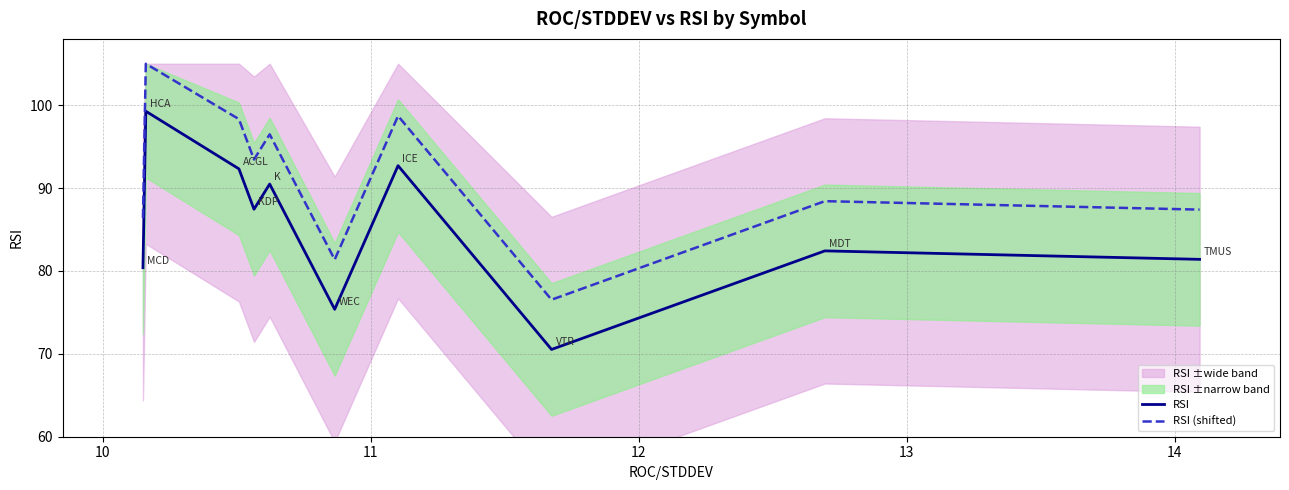

What is the minimum value for RSI (shifted)?

76.5